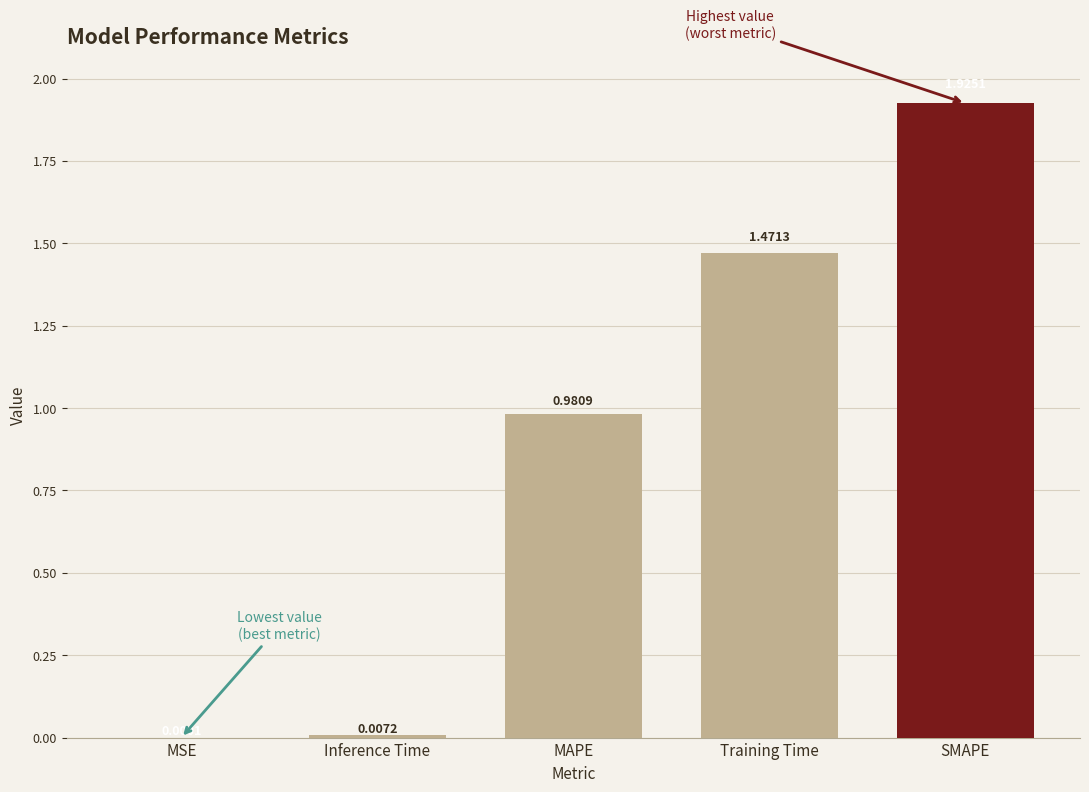

What is the average value?

0.9